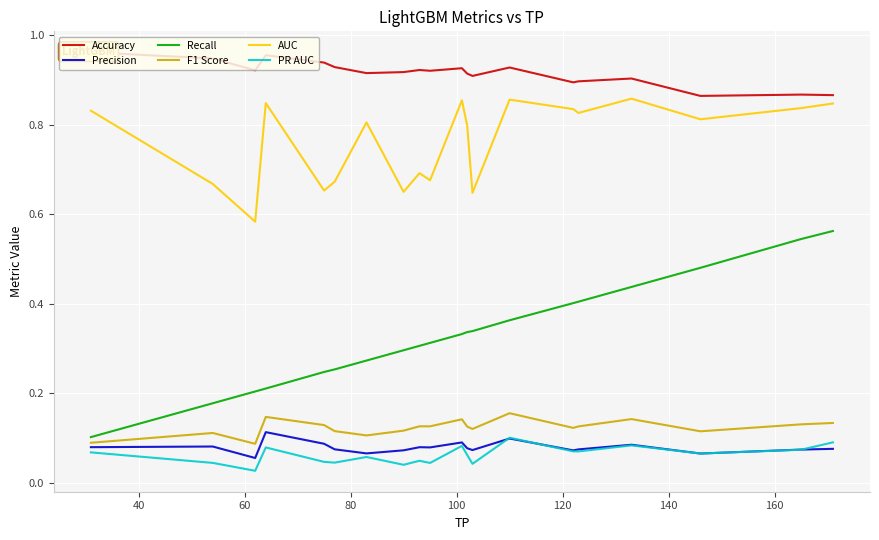

True or false: F1 Score and Accuracy cross at least once.

False